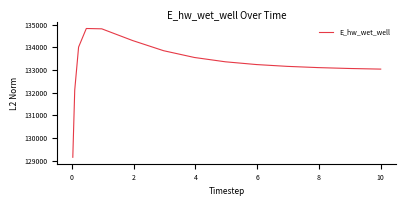

What is the maximum value shown in the chart?

134830.8